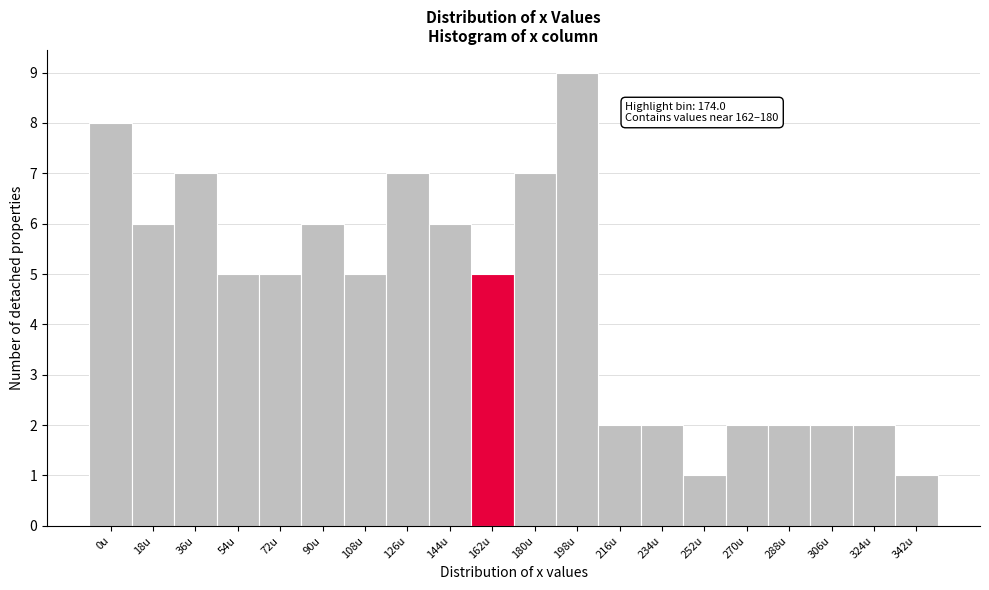

Reading right to left, list all the values displayed in this chart.

1	2	2	2	2	1	2	2	9	7	5	6	7	5	6	5	5	7	6	8